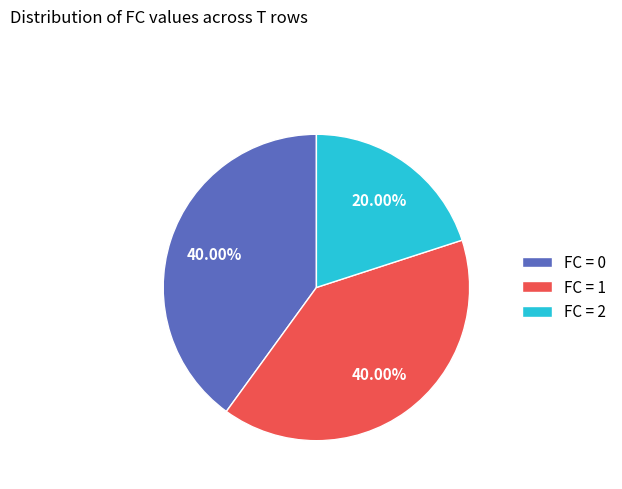

How many slices are in this pie chart?

3